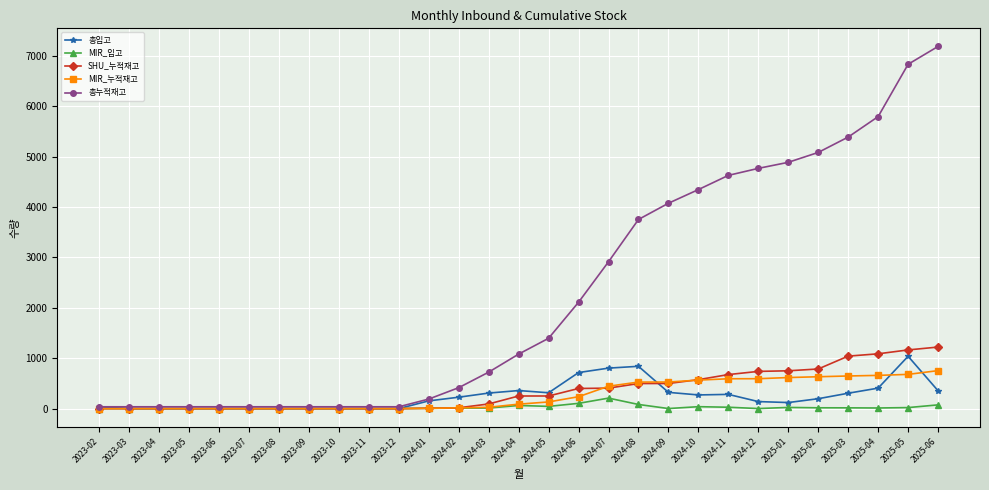

How many categories are shown in the chart?

29